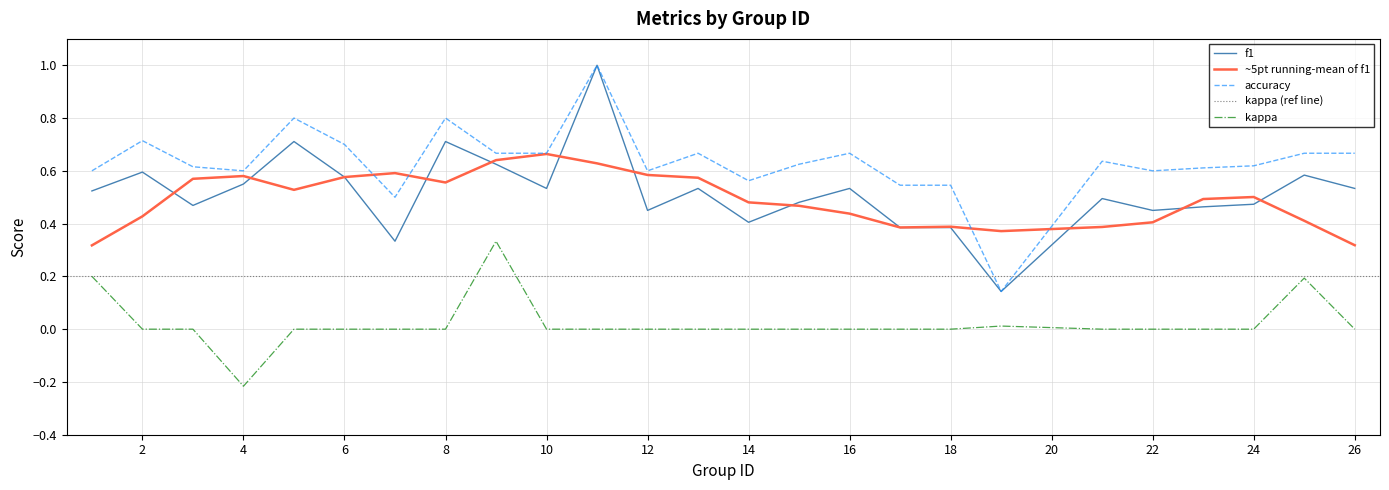

True or false: kappa has a value of 0.0 at 22.

True